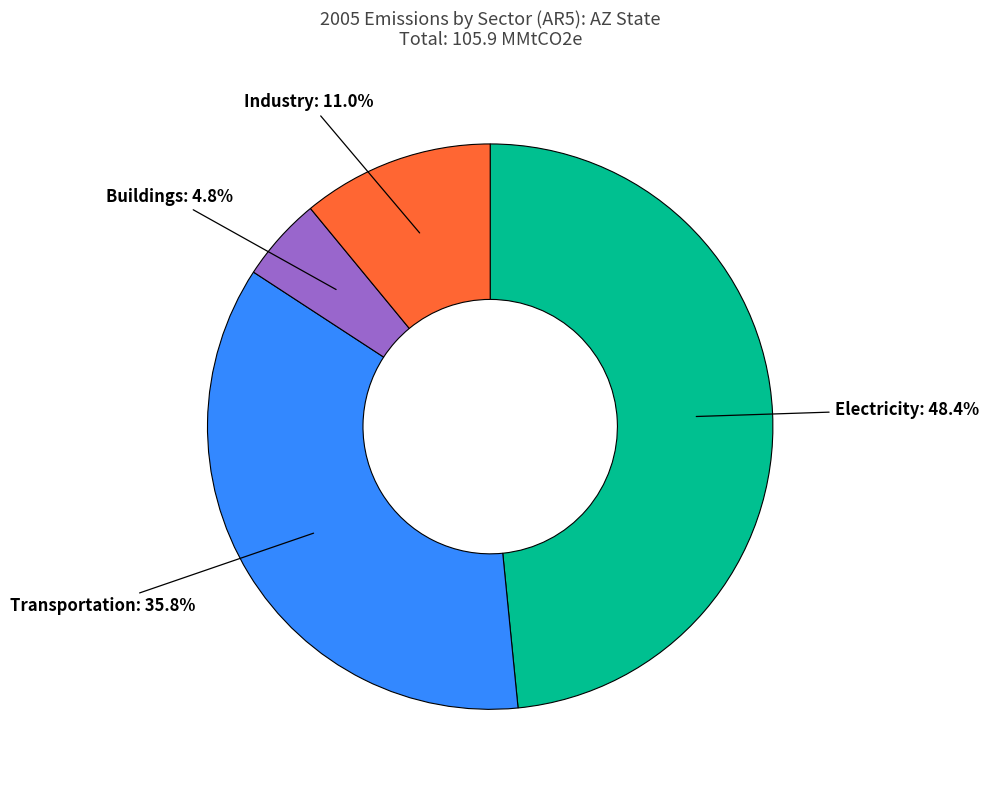

Does any single category account for the majority?

No